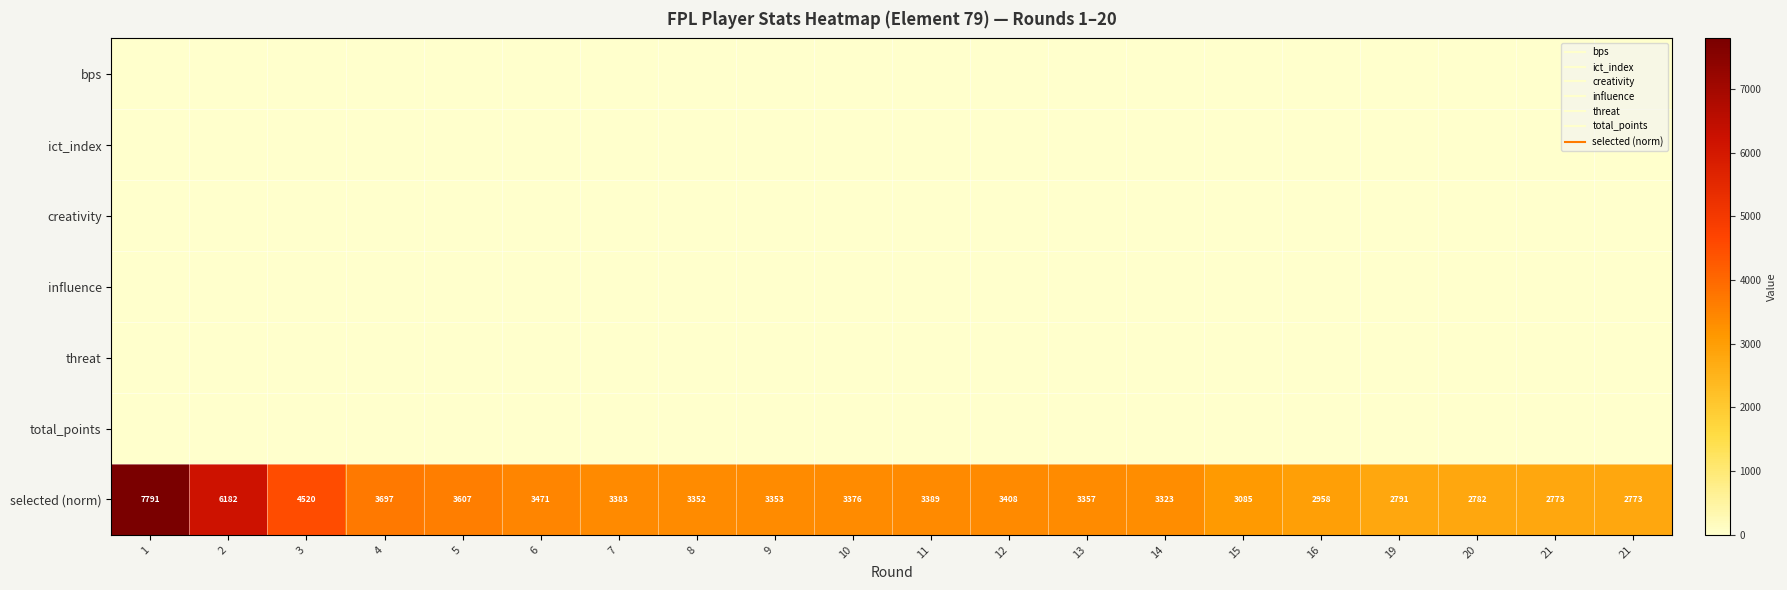

Which series has the largest total across all categories?

selected (norm)